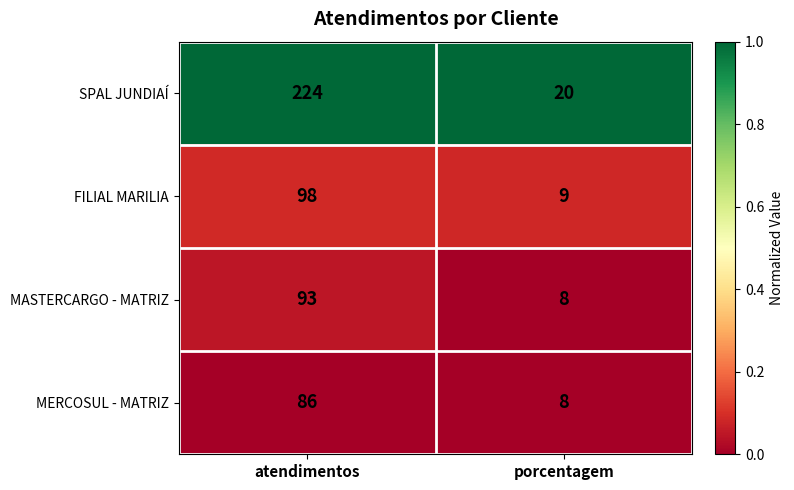

Reading left to right, extract all data points from this chart.

SPAL JUNDIAÍ: 224	20
FILIAL MARILIA: 98	9
MASTERCARGO - MATRIZ: 93	8
MERCOSUL - MATRIZ: 86	8